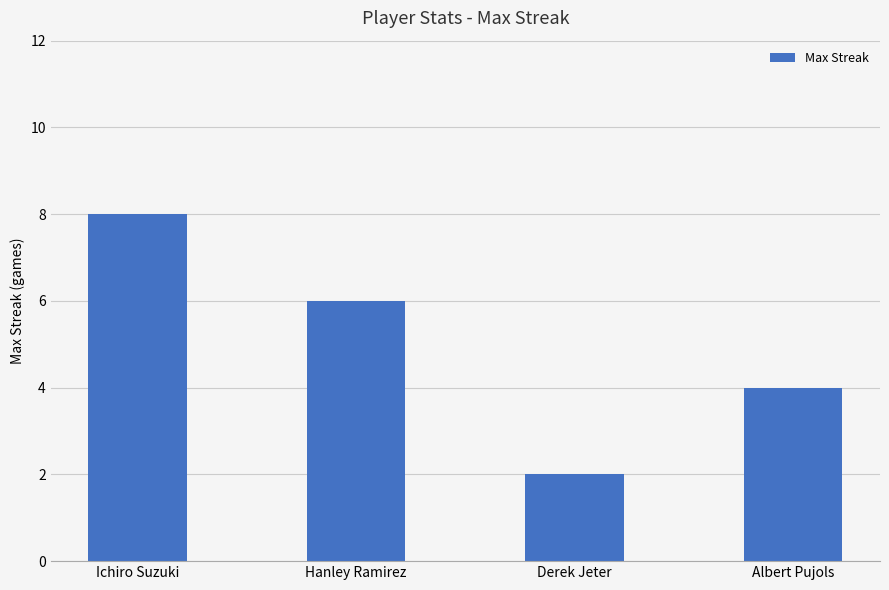

How many bars are there in total?

4